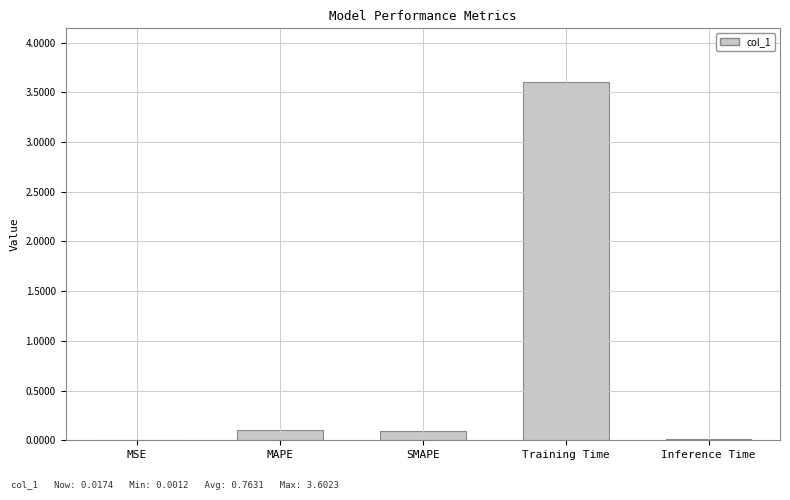

Which category has the highest value across all series?

Training Time